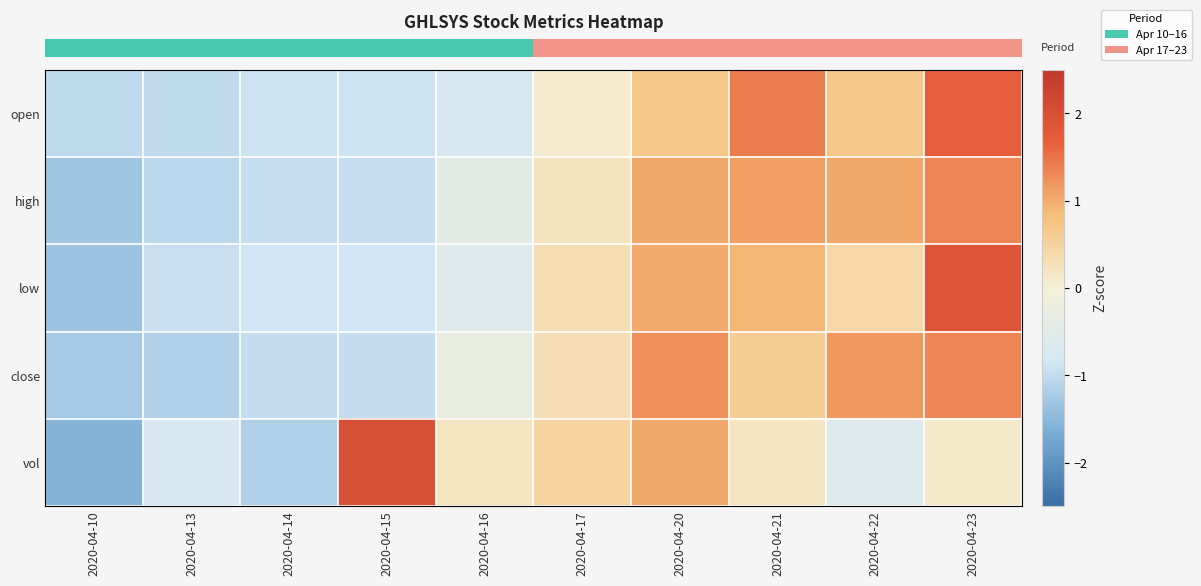

Reading right to left, transcribe all the data shown in this chart.

row_0: 2020-04-23=1.7	2020-04-22=0.7	2020-04-21=1.4	2020-04-20=0.7	2020-04-17=0.1	2020-04-16=-0.7	2020-04-15=-0.9	2020-04-14=-0.9	2020-04-13=-1.0	2020-04-10=-1.0
row_1: 2020-04-23=1.3	2020-04-22=1.0	2020-04-21=1.1	2020-04-20=1.0	2020-04-17=0.2	2020-04-16=-0.4	2020-04-15=-1.0	2020-04-14=-1.0	2020-04-13=-1.1	2020-04-10=-1.3
row_2: 2020-04-23=1.9	2020-04-22=0.4	2020-04-21=0.9	2020-04-20=1.0	2020-04-17=0.3	2020-04-16=-0.6	2020-04-15=-0.8	2020-04-14=-0.8	2020-04-13=-0.9	2020-04-10=-1.3
row_3: 2020-04-23=1.3	2020-04-22=1.2	2020-04-21=0.6	2020-04-20=1.3	2020-04-17=0.3	2020-04-16=-0.3	2020-04-15=-1.0	2020-04-14=-1.0	2020-04-13=-1.2	2020-04-10=-1.2
row_4: 2020-04-23=0.1	2020-04-22=-0.6	2020-04-21=0.2	2020-04-20=1.0	2020-04-17=0.5	2020-04-16=0.2	2020-04-15=2.0	2020-04-14=-1.2	2020-04-13=-0.7	2020-04-10=-1.5